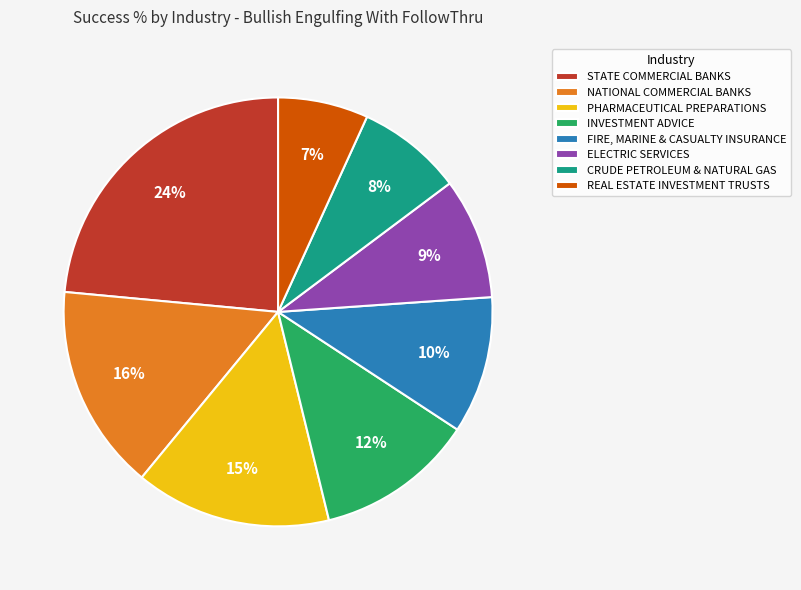

The INVESTMENT ADVICE slice represents 4% of the pie. True or false?

False